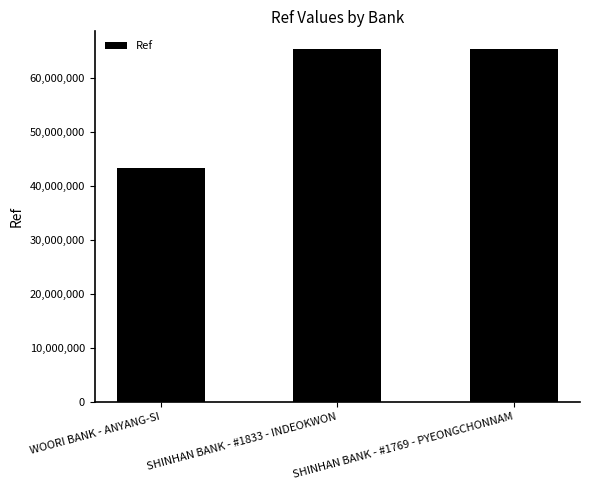

What is the value of the 2nd bar from the left?

65295957